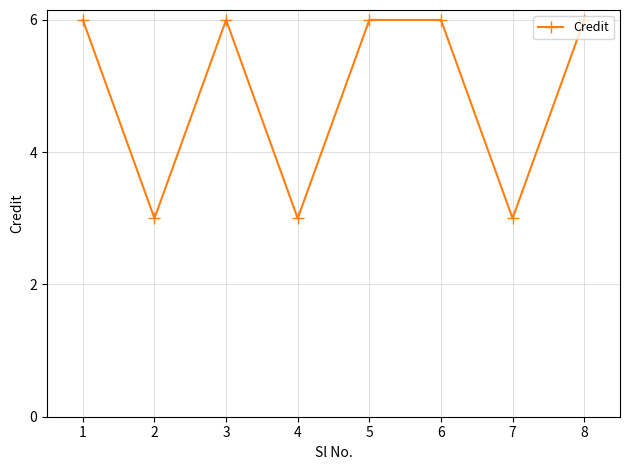

True or false: the data has more than 2 interior local peaks.

False